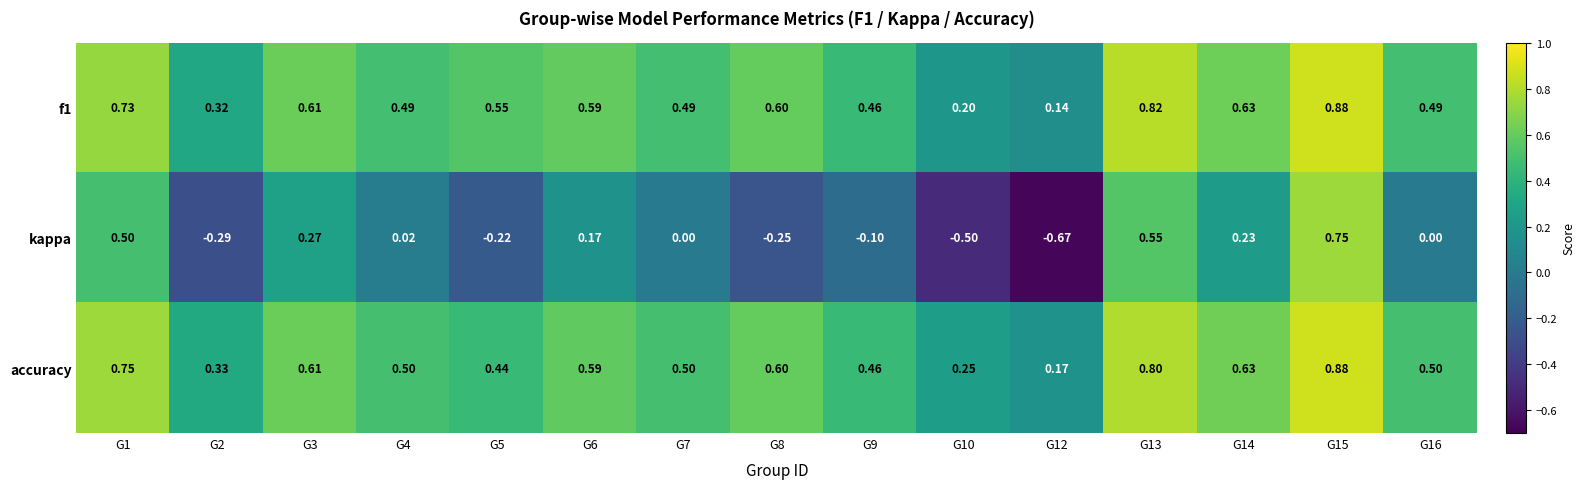

How many categories are shown in the chart?

15